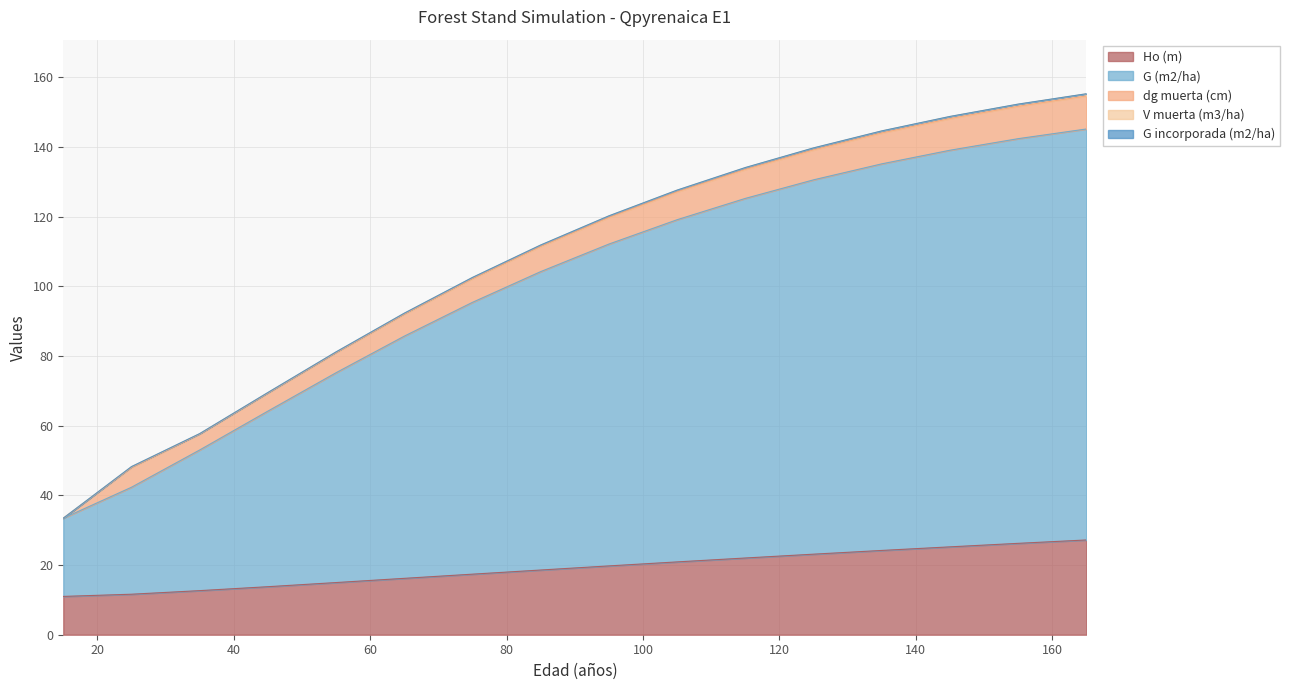

Does the chart have visible grid lines?

Yes